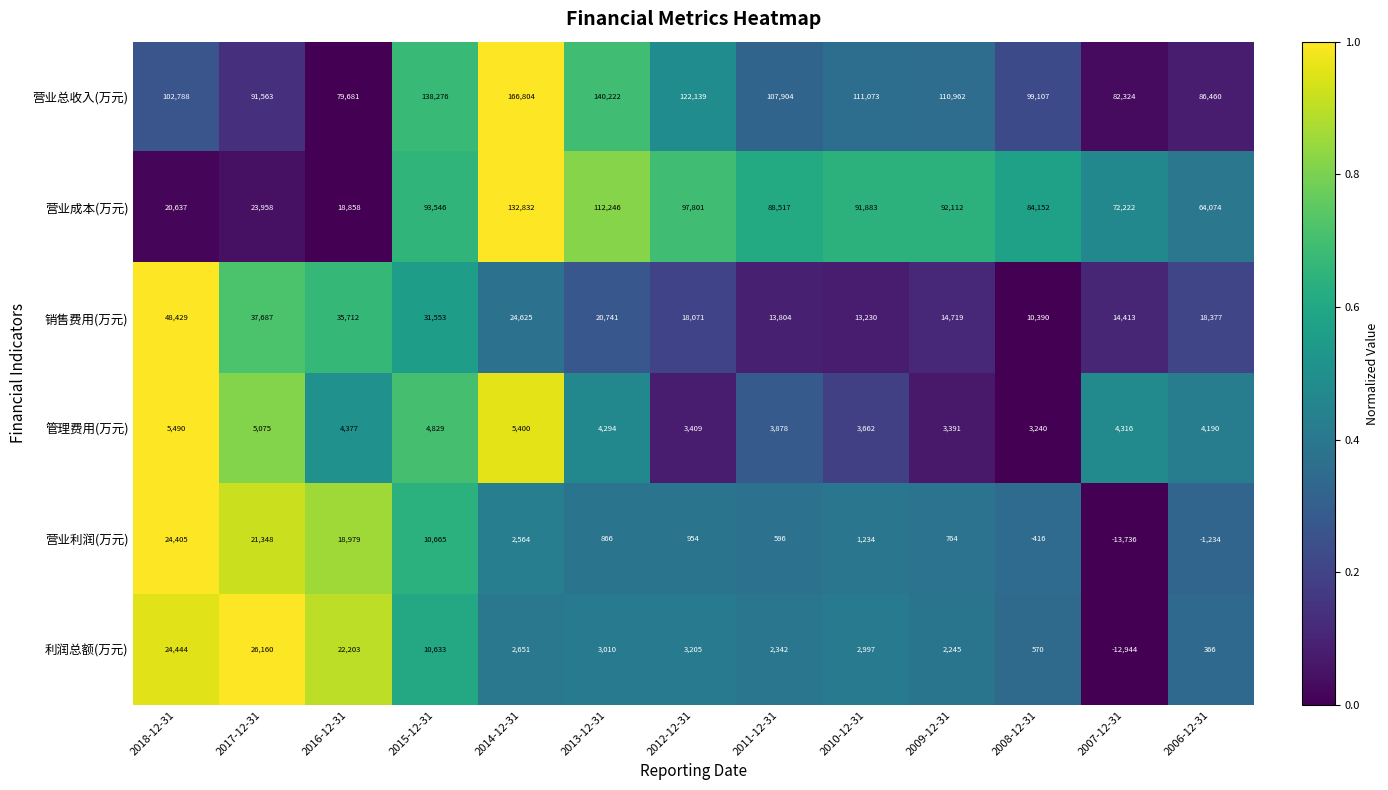

Is it true that 利润总额(万元) equals -7167 at 2007-12-31?

False